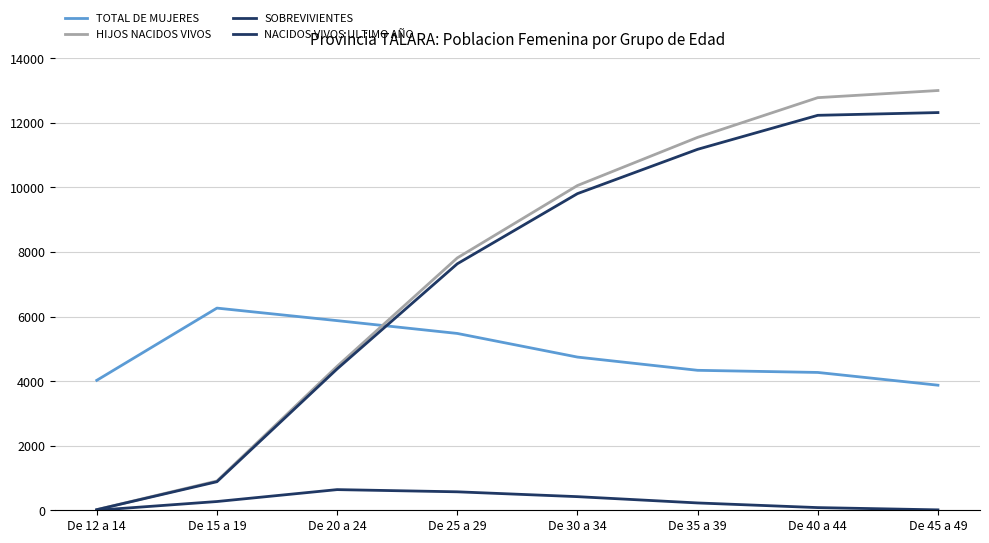

What is the highest value of the SOBREVIVIENTES series?

12318